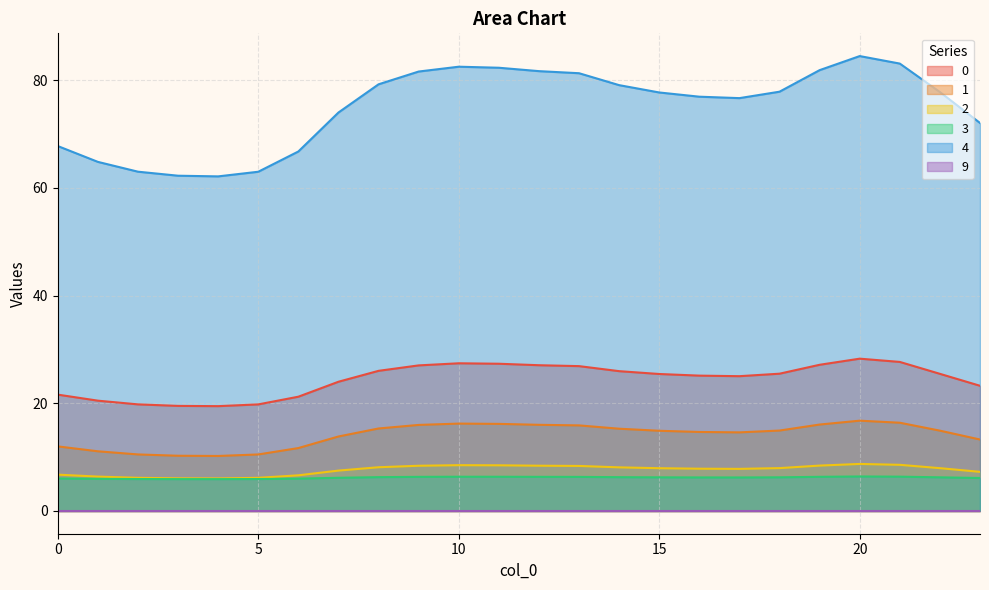

What value does the 3 series have at 11?

6.4